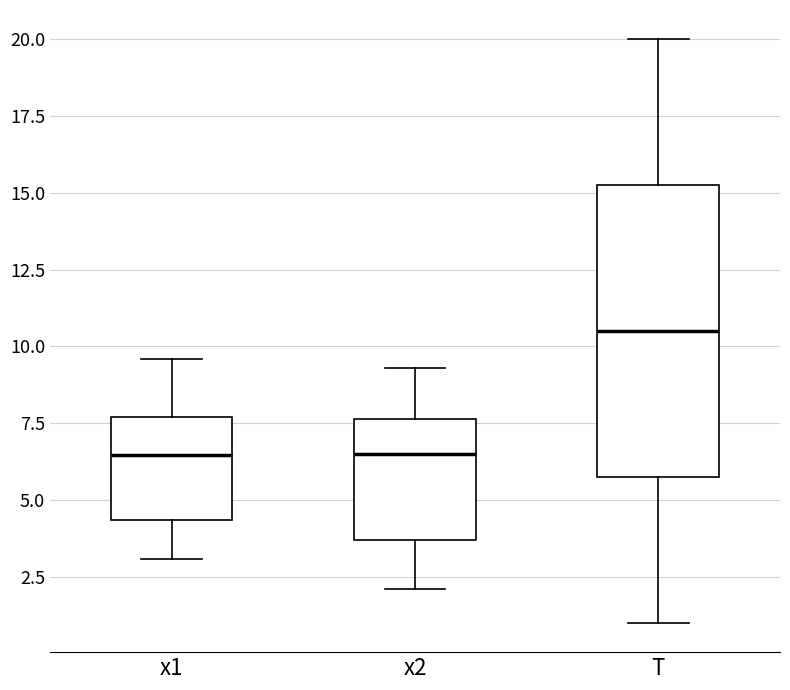

Reading left to right, read every box against the y-axis: the position of its median line, the range the box covers, and the ends of its whiskers. The values are not printed on the chart, so give them approximately, as read against the axis.

x1: median 6.5, box 4.5 to 7.5, whiskers 3.0 to 9.5
x2: median 6.5, box 3.5 to 7.5, whiskers 2.0 to 9.5
T: median 10.5, box 6.0 to 15.5, whiskers 1.0 to 20.0